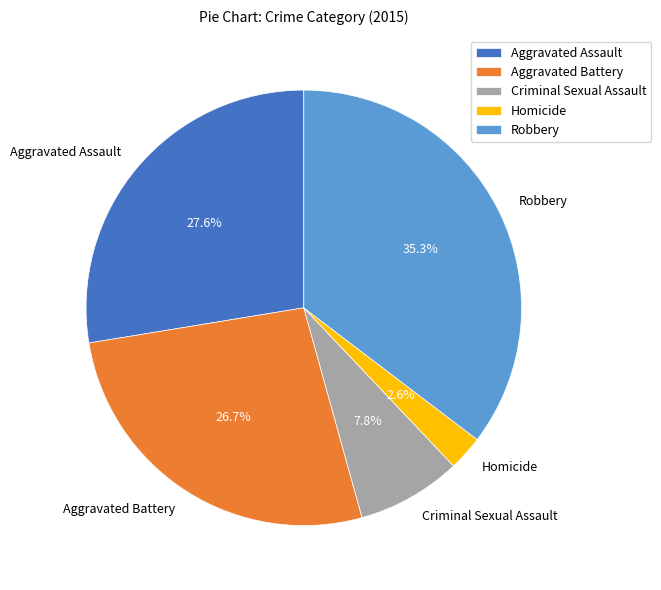

What portion of the pie excludes Aggravated Assault?

72.4%